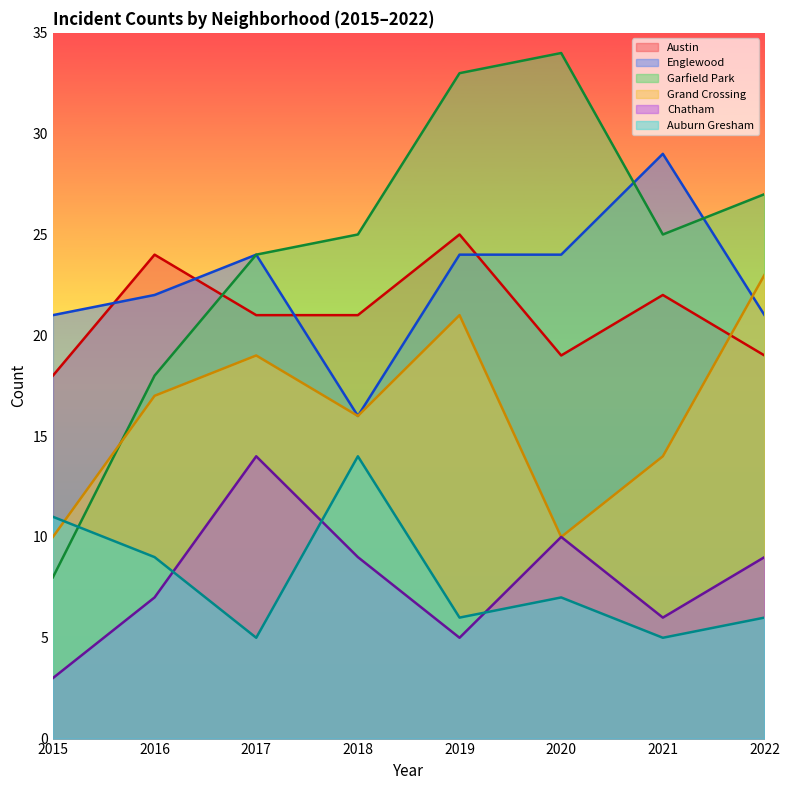

At which category is the sum across all series the highest?

2019